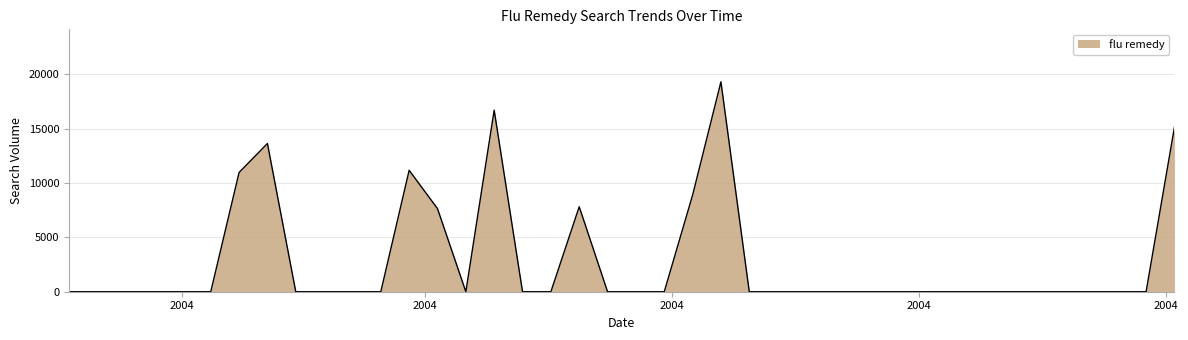

What is the difference between the maximum and minimum values?

19316.4